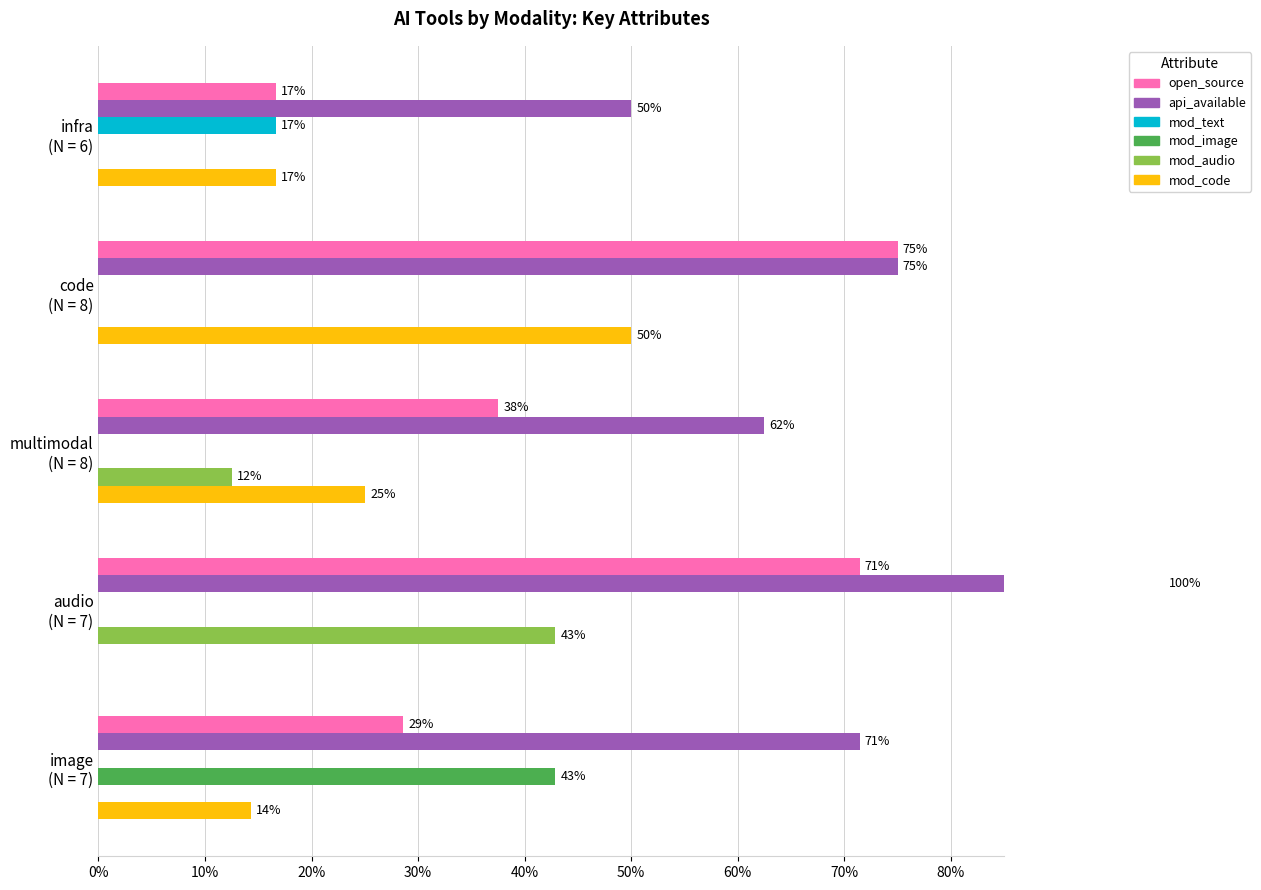

Count the mod_code values in the range 0 to 1.

5